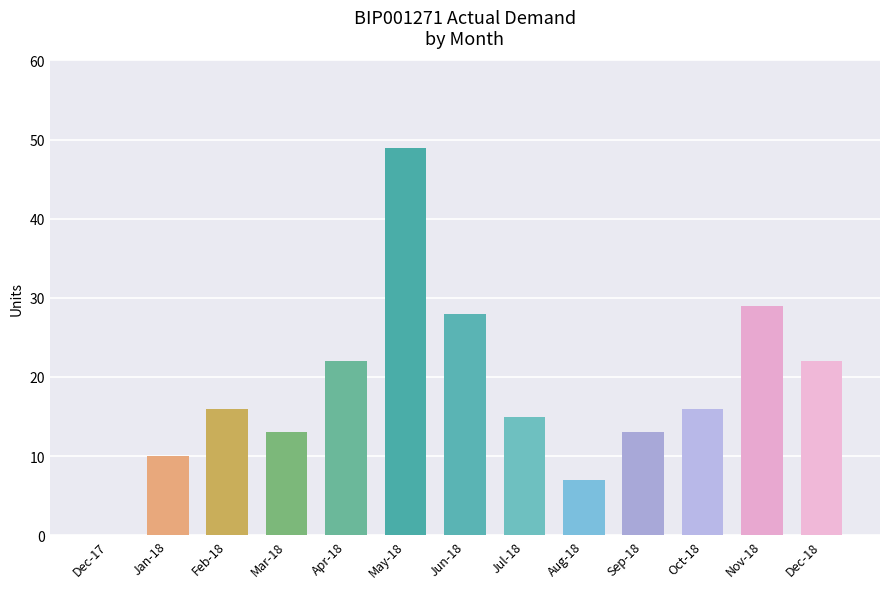

Which has a higher value, Aug-18 or Feb-18?

Feb-18